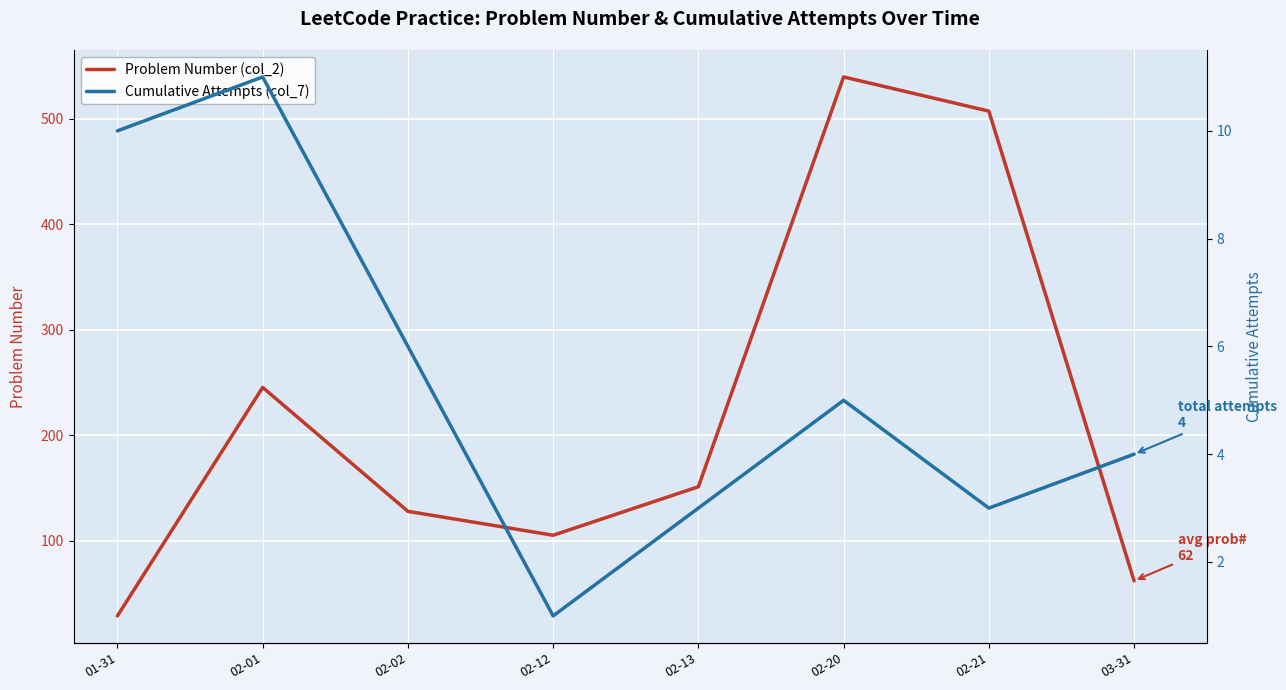

What are all the series names shown in the legend?

Problem Number (col_2), Cumulative Attempts (col_7)